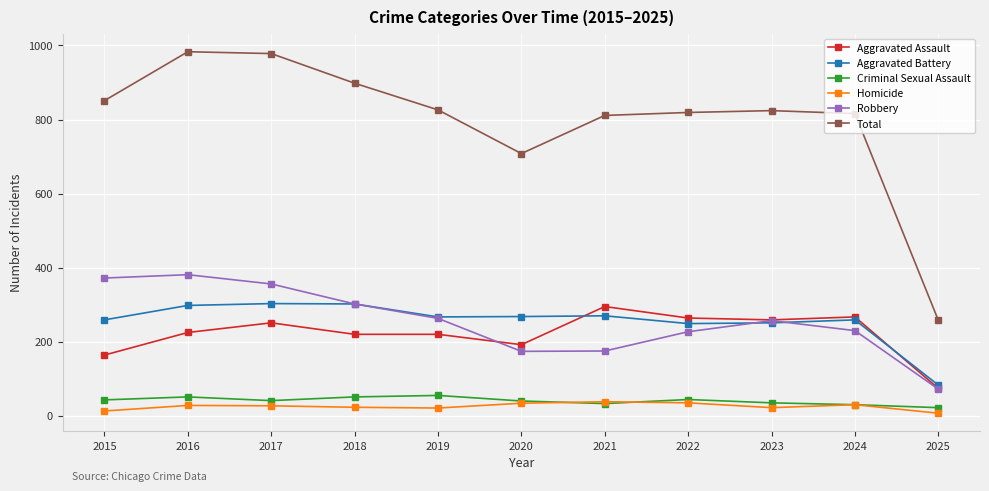

What is the difference between the maximum and second lowest values in the Aggravated Battery series?

54